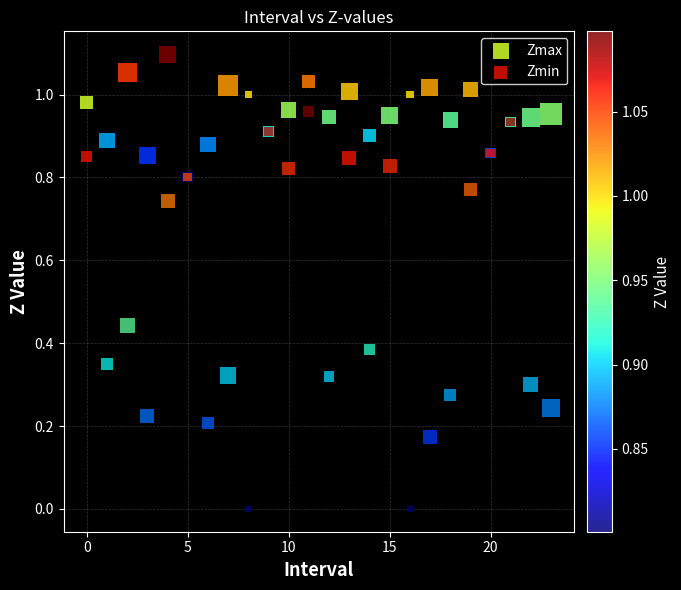

What are all the series names shown in the legend?

Zmax, Zmin